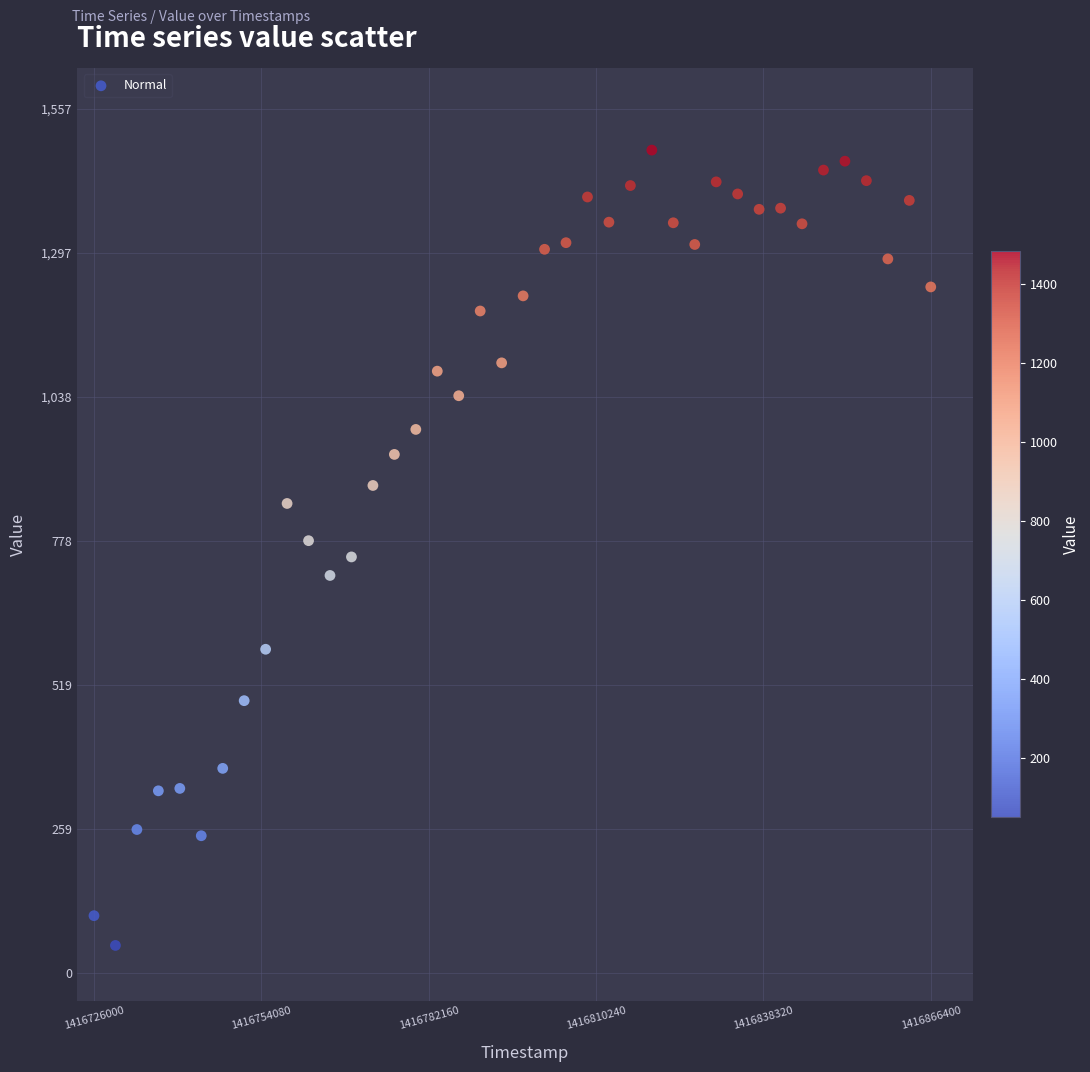

What is the range of Y values (max minus min)?

1434.0